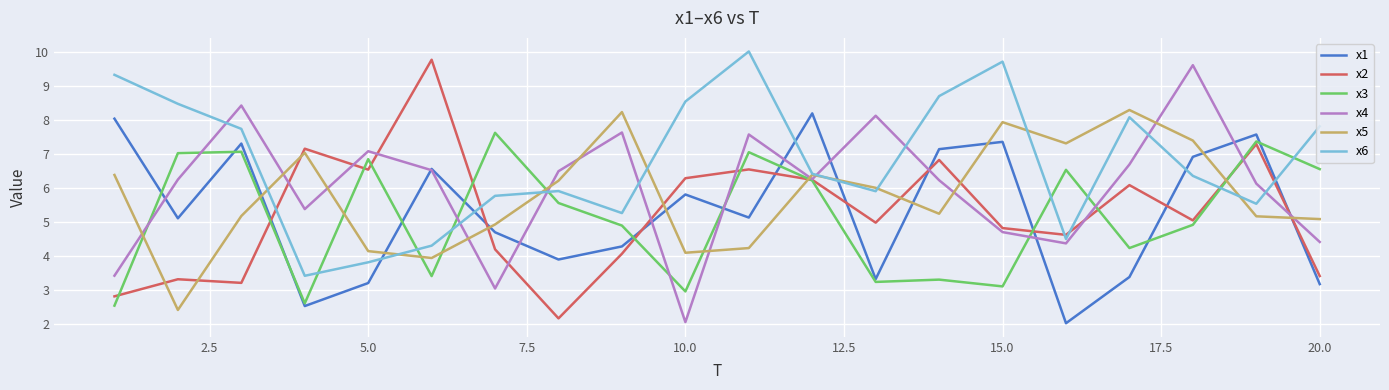

In x3, how many points are lower than both neighbors (excluding endpoints)?

6